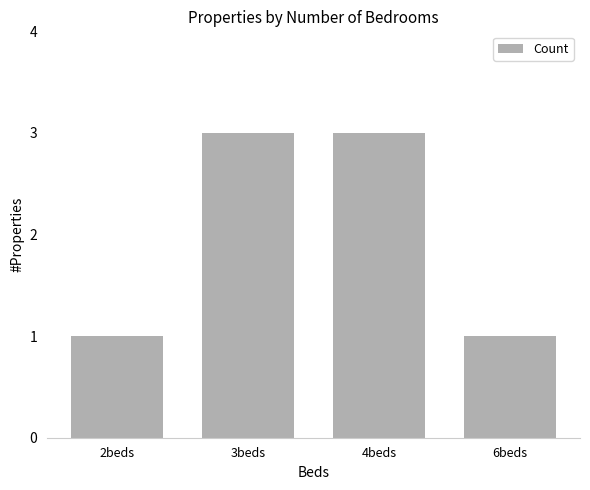

Reading left to right, extract all data points from this chart.

2beds=1	3beds=3	4beds=3	6beds=1